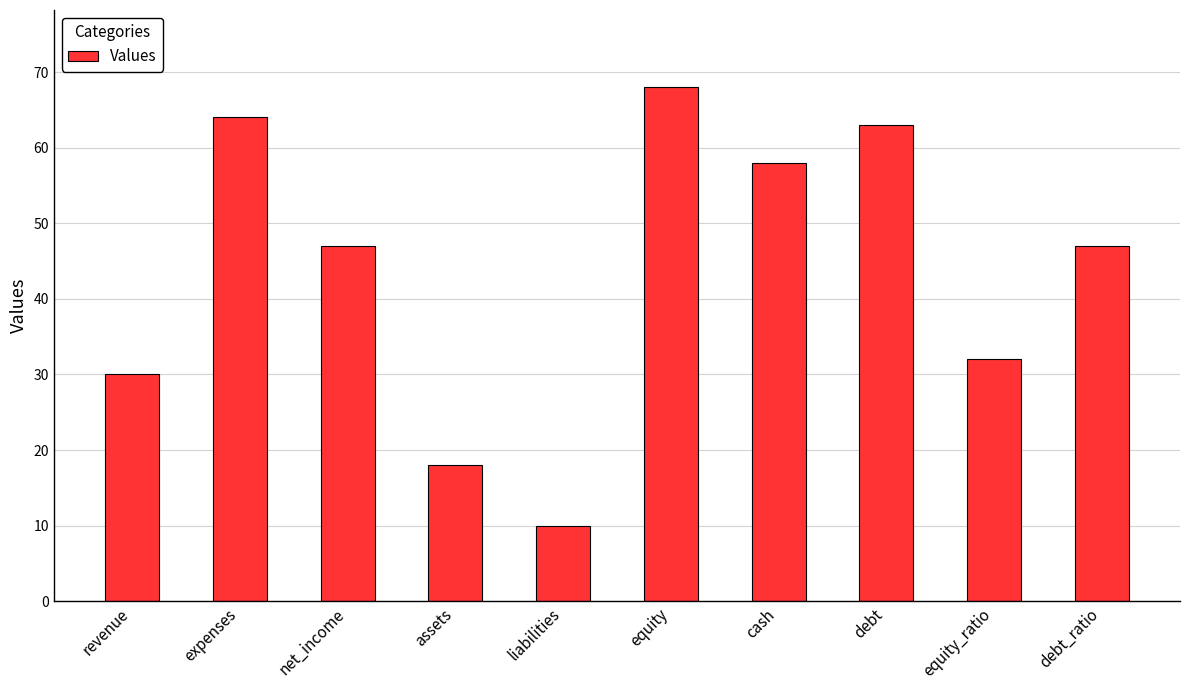

What is the smallest value displayed?

10